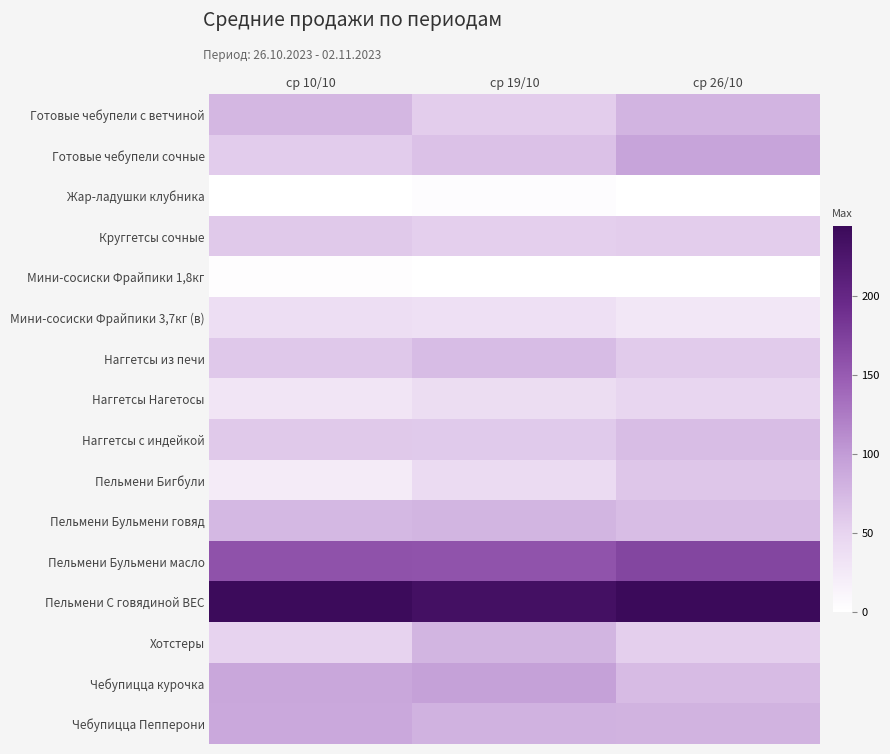

Reading left to right, what are all the values shown in this chart?

Готовые чебупели с ветчиной: ср 10/10=75.8	ср 19/10=56.2	ср 26/10=78.8
Готовые чебупели сочные: ср 10/10=56.6	ср 19/10=66.6	ср 26/10=93.0
Жар-ладушки клубника: ср 10/10=0.7	ср 19/10=3.7	ср 26/10=0.0
Круггетсы сочные: ср 10/10=59.4	ср 19/10=53.8	ср 26/10=55.4
Мини-сосиски Фрайпики 1,8кг: ср 10/10=2.2	ср 19/10=0.4	ср 26/10=0.7
Мини-сосиски Фрайпики 3,7кг (в): ср 10/10=37.7	ср 19/10=35.5	ср 26/10=27.4
Наггетсы из печи: ср 10/10=60.6	ср 19/10=70.6	ср 26/10=57.4
Наггетсы Нагетосы: ср 10/10=30.0	ср 19/10=39.8	ср 26/10=47.0
Наггетсы с индейкой: ср 10/10=59.4	ср 19/10=59.0	ср 26/10=70.2
Пельмени Бигбули: ср 10/10=23.4	ср 19/10=41.8	ср 26/10=62.2
Пельмени Бульмени говяд: ср 10/10=75.0	ср 19/10=77.8	ср 26/10=69.8
Пельмени Бульмени масло: ср 10/10=157.8	ср 19/10=157.0	ср 26/10=168.8
Пельмени С говядиной ВЕС: ср 10/10=242.0	ср 19/10=234.0	ср 26/10=244.0
Хотстеры: ср 10/10=49.6	ср 19/10=77.6	ср 26/10=54.0
Чебупицца курочка: ср 10/10=90.0	ср 19/10=95.4	ср 26/10=71.8
Чебупицца Пепперони: ср 10/10=89.0	ср 19/10=80.8	ср 26/10=79.4